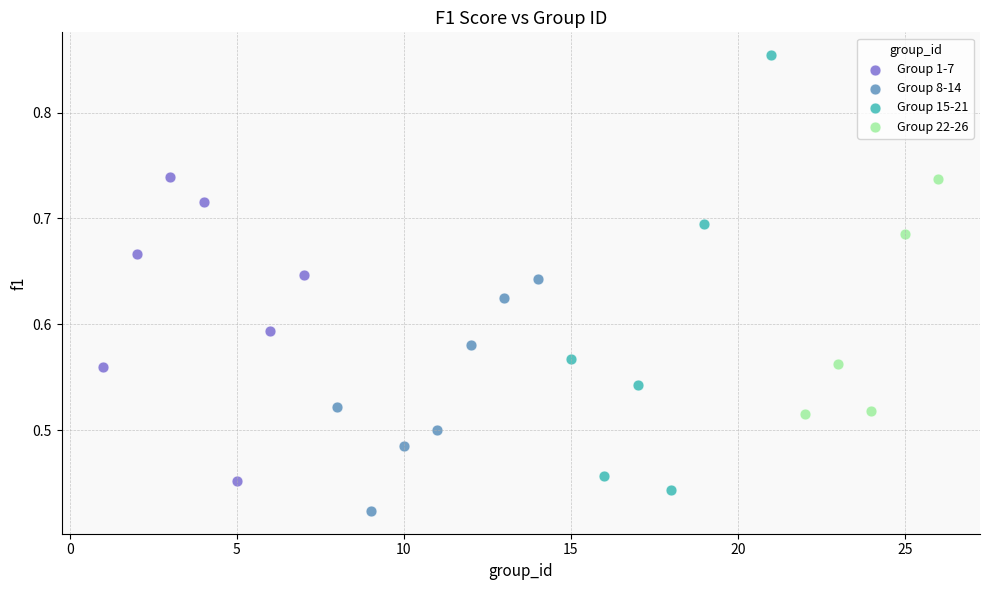

Which series has the widest spread of Y values?

Group 15-21